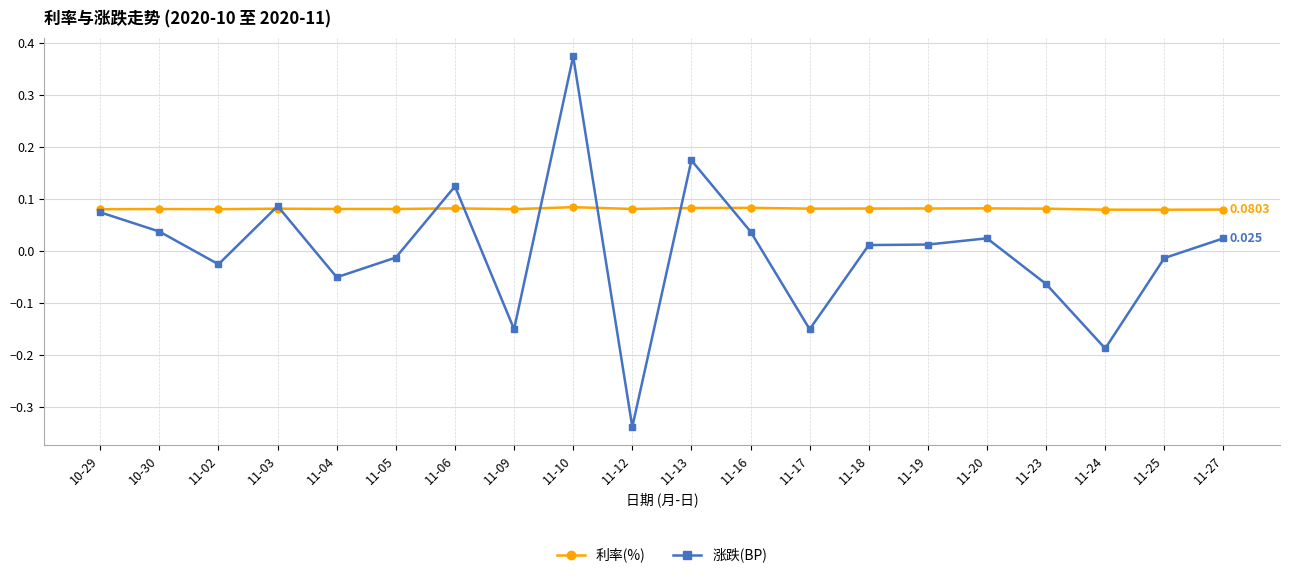

Does the chart have visible grid lines?

Yes